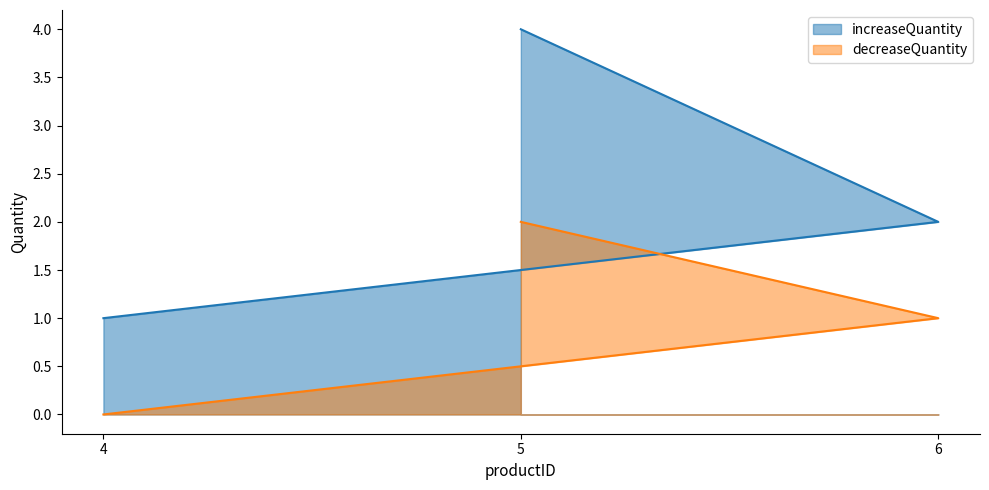

The value of decreaseQuantity at 4 is 0. True or false?

True